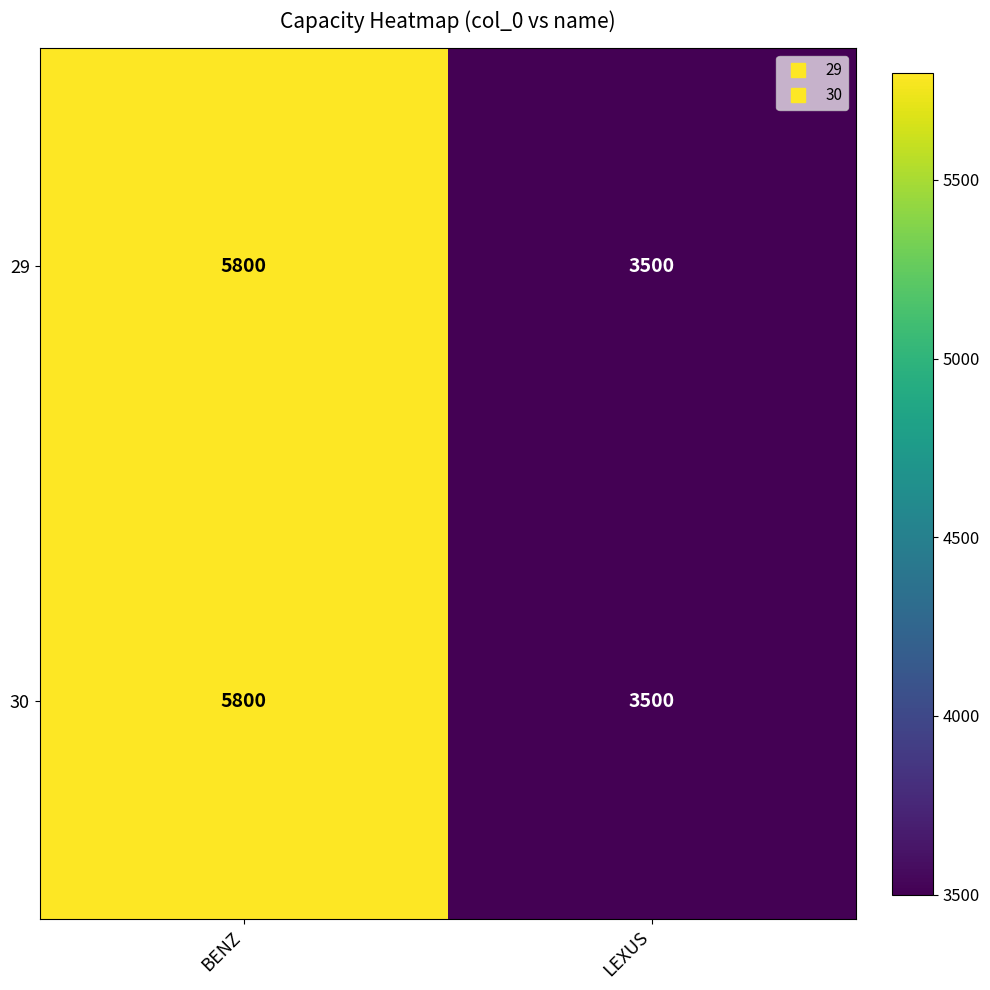

What value does the 29 series have at BENZ?

5800